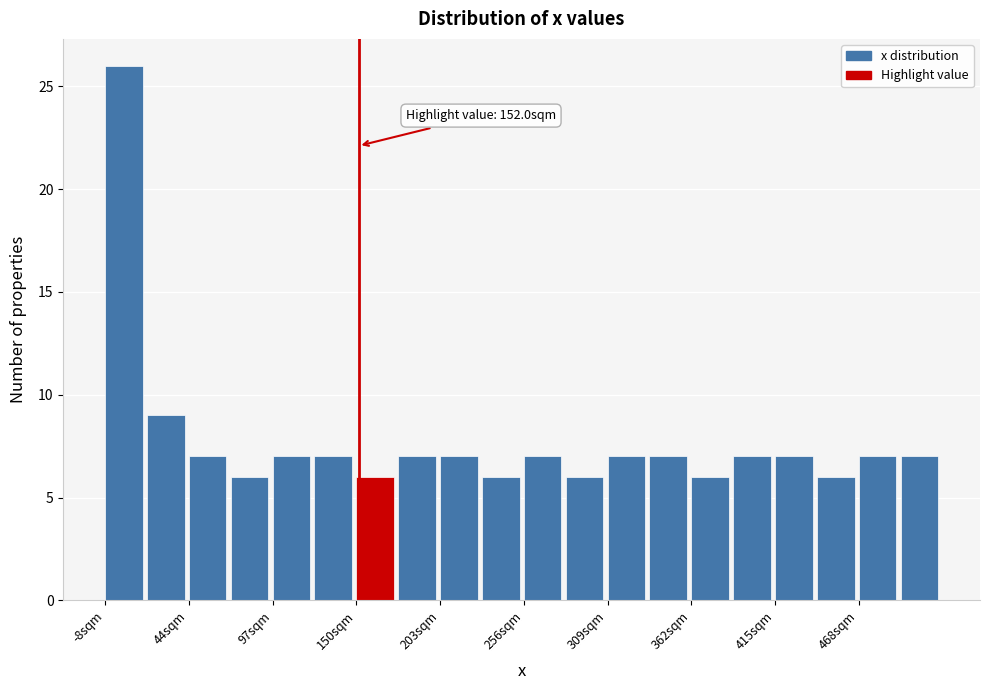

Around what value on the x-axis is the tallest bar? Give the approximate position of its centre, as read against the axis.

0